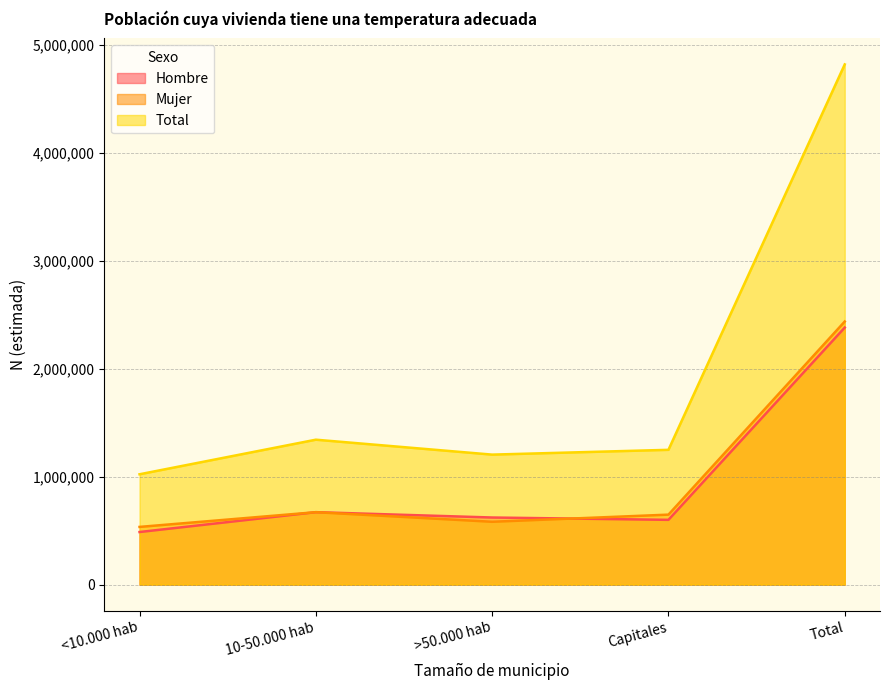

True or false: Mujer and Total cross at least once.

False